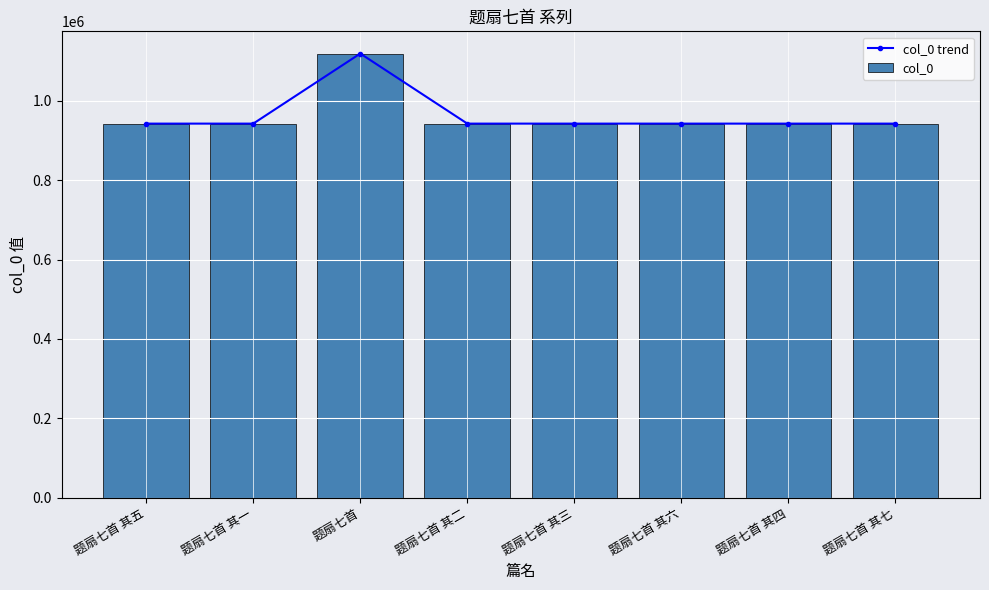

Where is the first local maximum for col_0 trend?

题扇七首